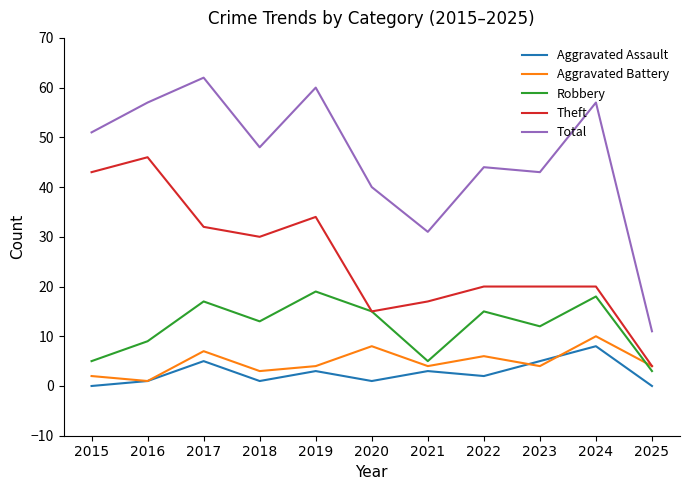

Which category has the lowest value in the Robbery series?

2025